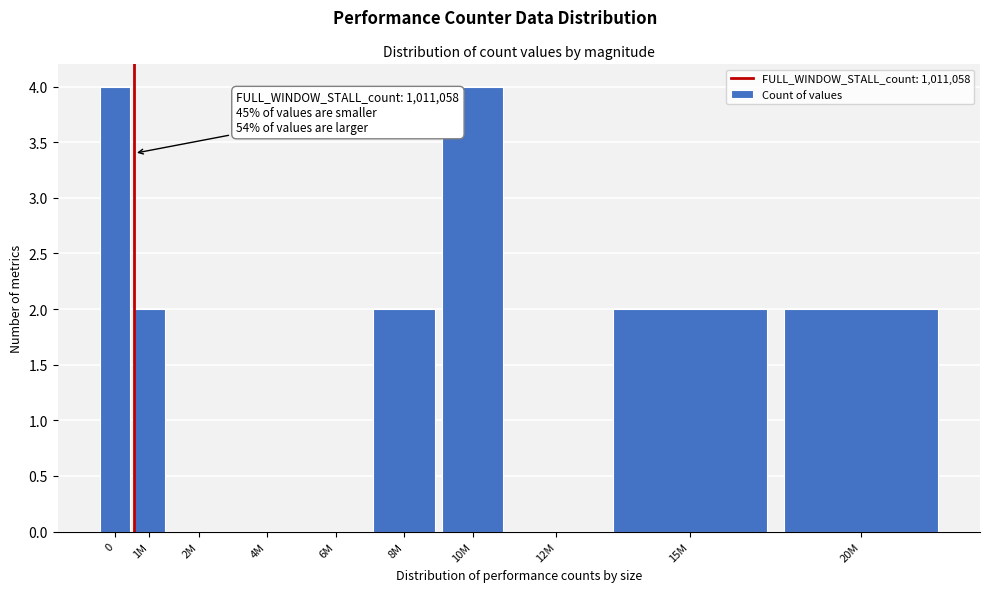

Reading left to right, transcribe all the data shown in this chart.

0=4	1M=2	2M=0	4M=0	6M=0	8M=2	10M=4	12M=0	15M=2	20M=2